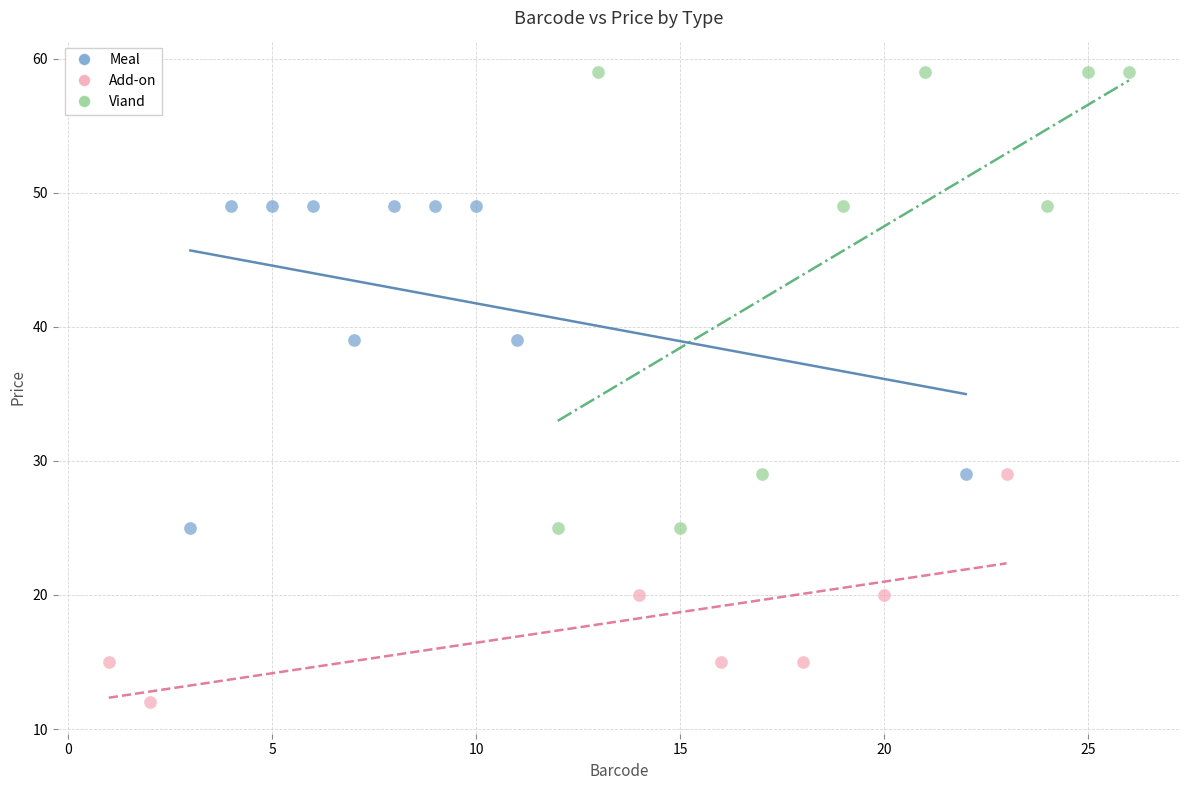

Which series reaches the minimum Y coordinate?

Add-on